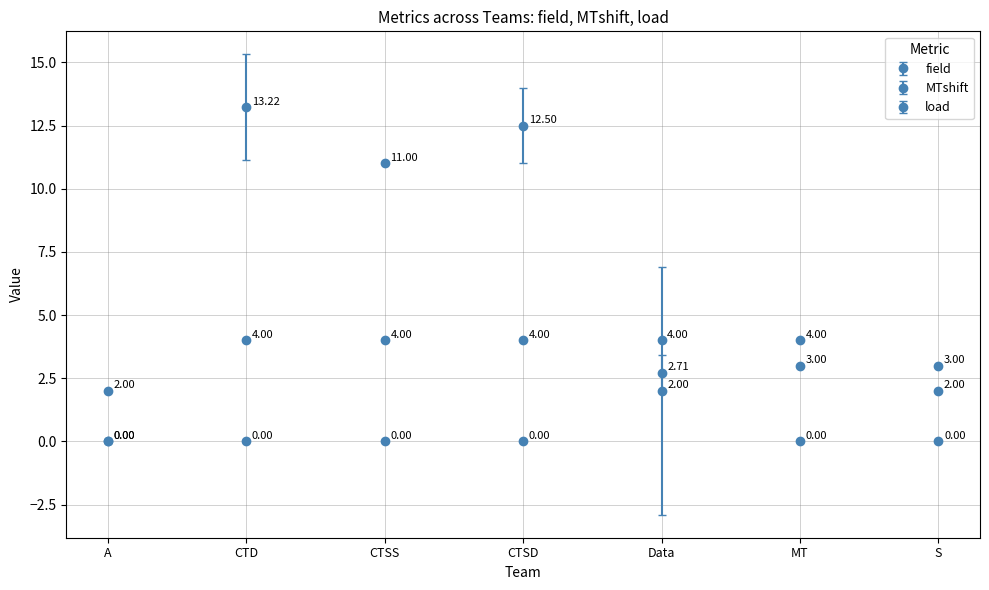

List the series in order of their overall mean, lowest first.

MTshift, load, field